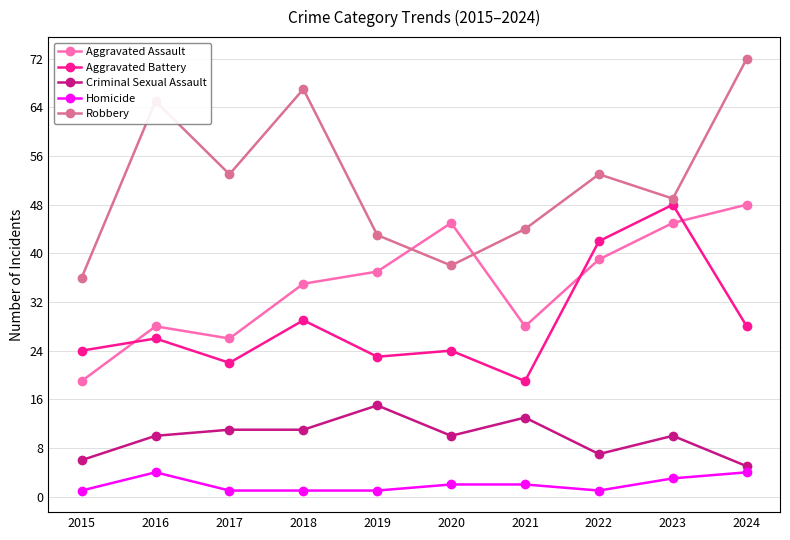

What is the total value across all series at 2021?

106